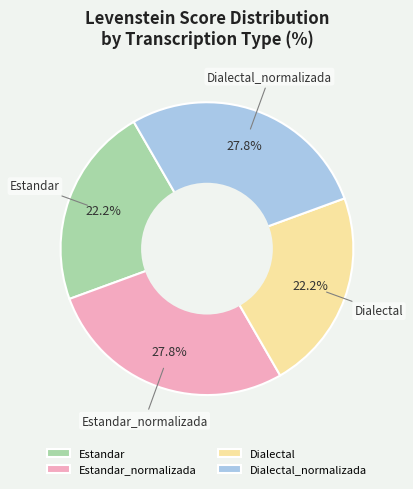

What percentage do Dialectal_normalizada and Estandar together represent?

50.0%